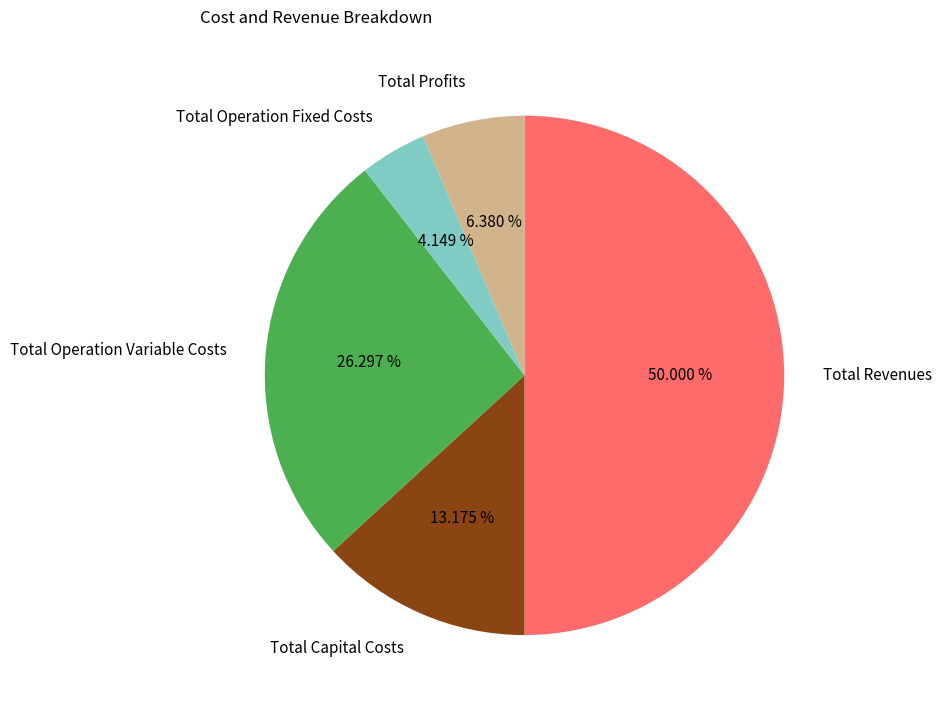

To the nearest percent, what is the combined percentage of Total Profits and Total Revenues?

56%